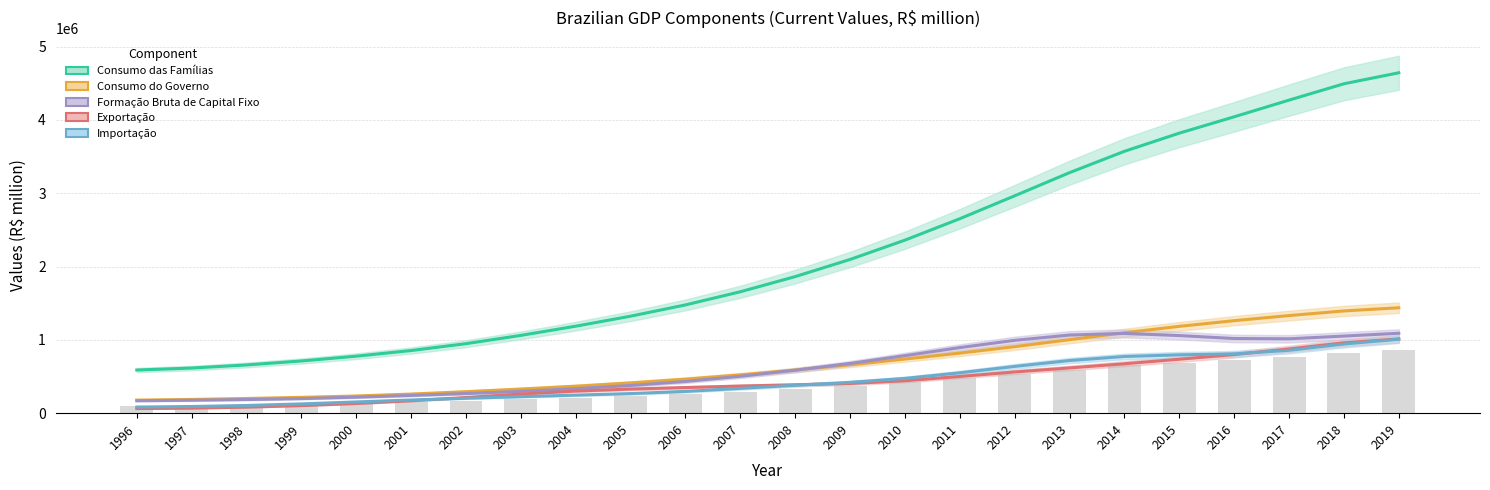

Which has a higher value, 2018 or 2011?

2018